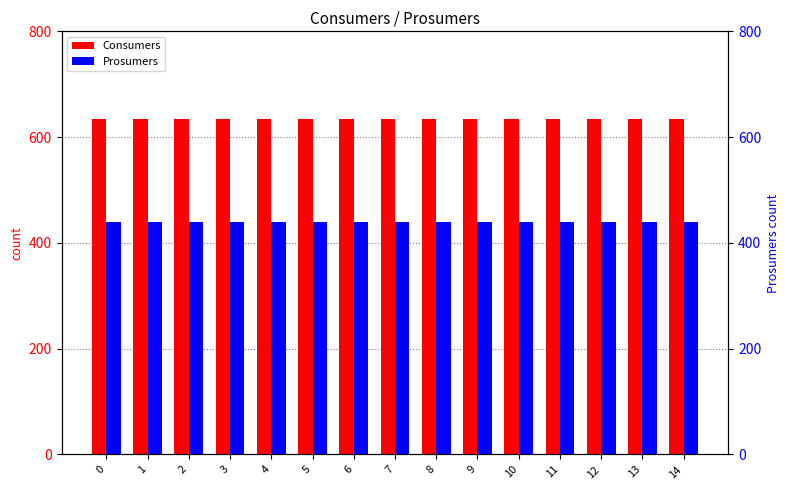

What is the value of the Consumers bar at the 12th from the left?

635